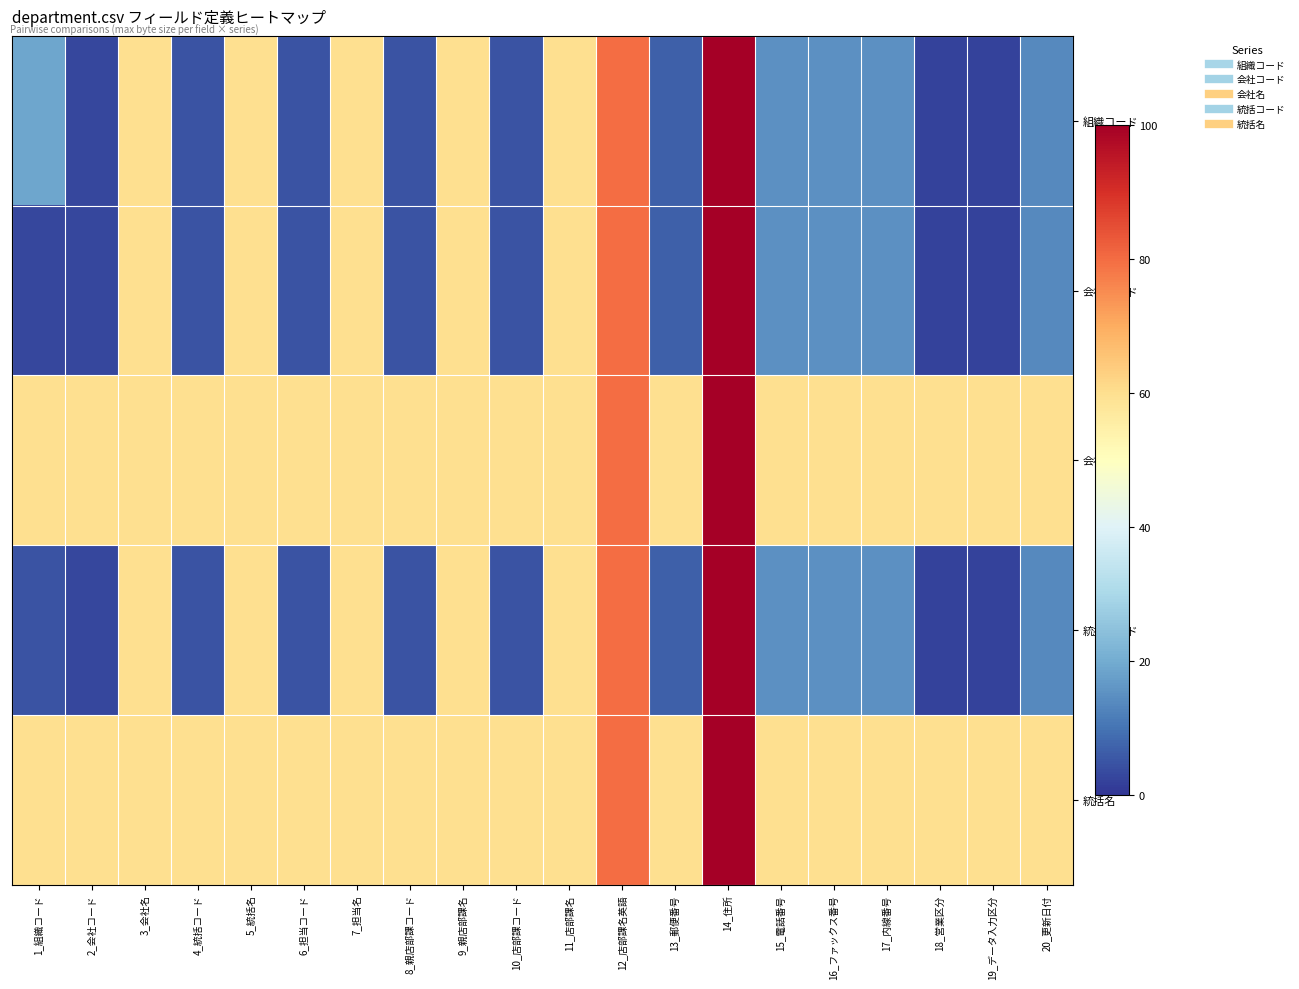

Count the number of categories in the chart.

20